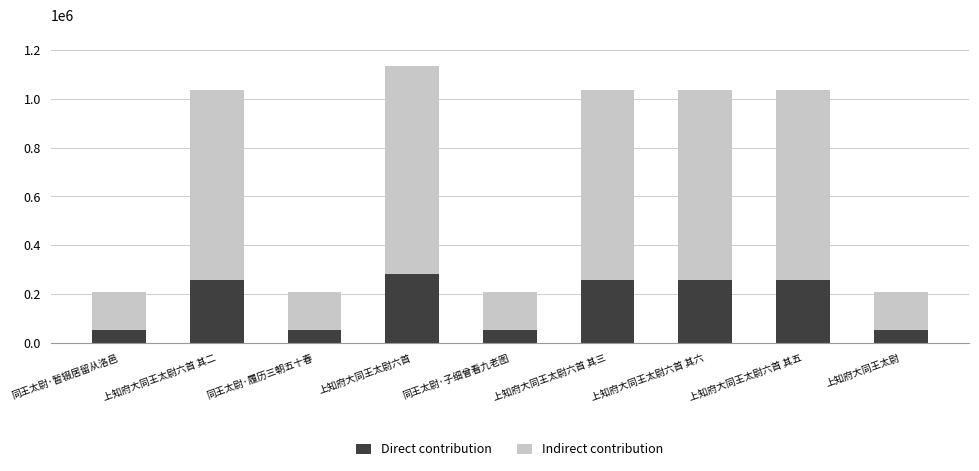

What is the total value across all series at 同王太尉·暂辍居留从洛邑?

206699.0